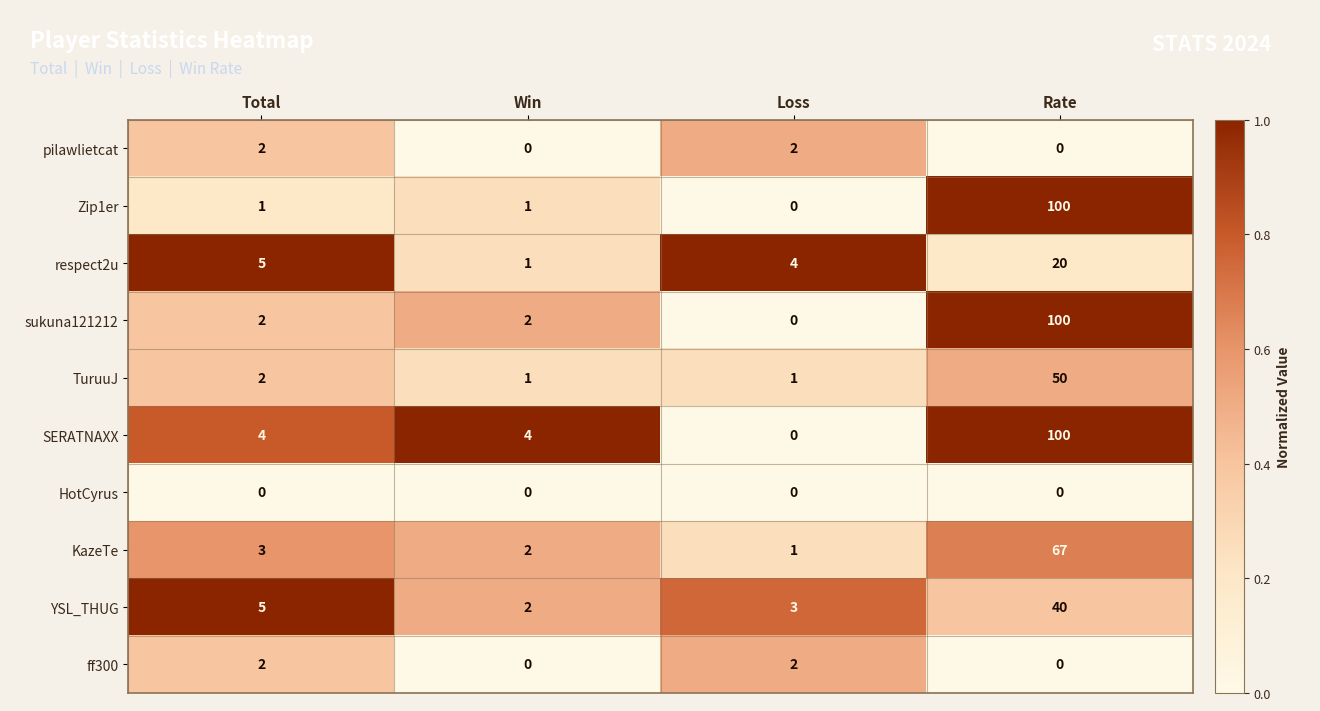

Which series changed the most between Total and Loss?

SERATNAXX